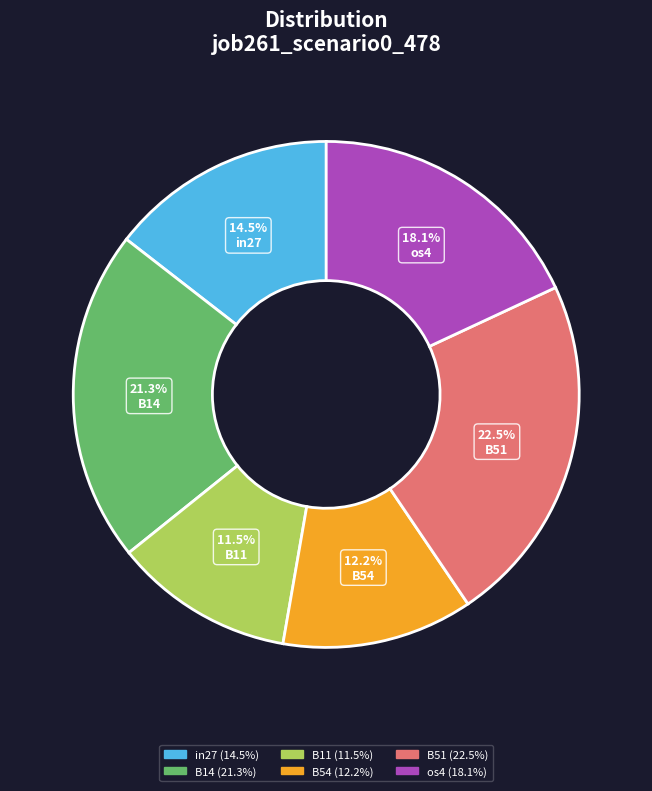

Count the number of slices in the pie.

6